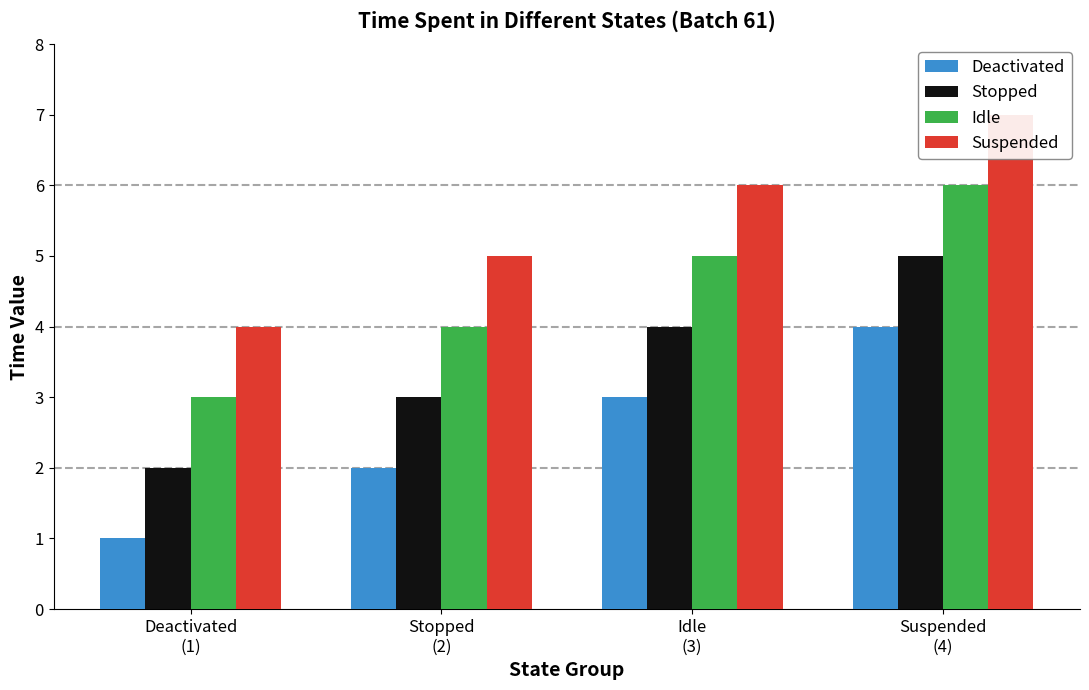

Which series has the largest range (max minus min)?

Deactivated